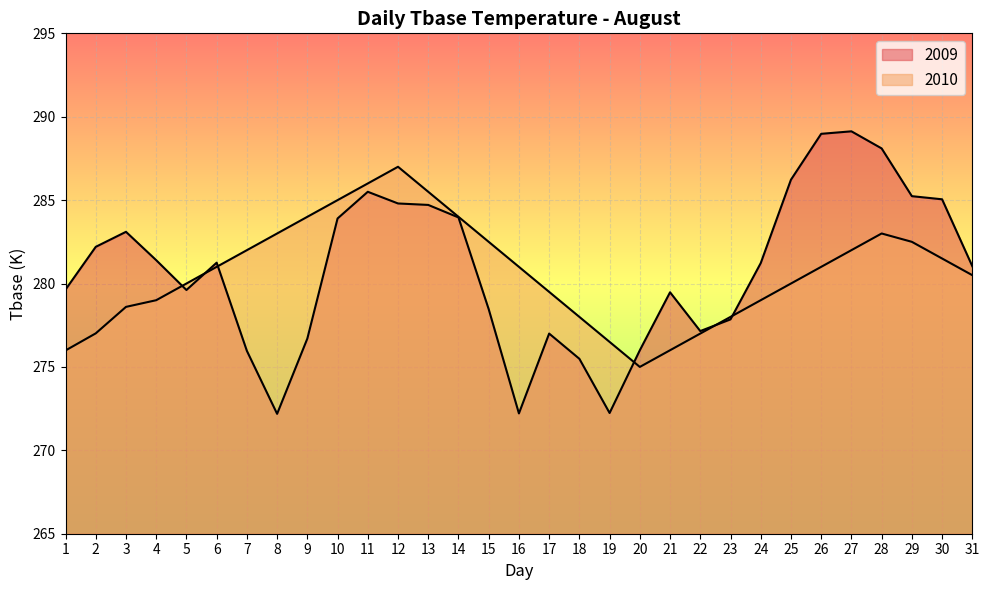

What is the difference between the maximum and minimum values in the 2009 series?

16.9